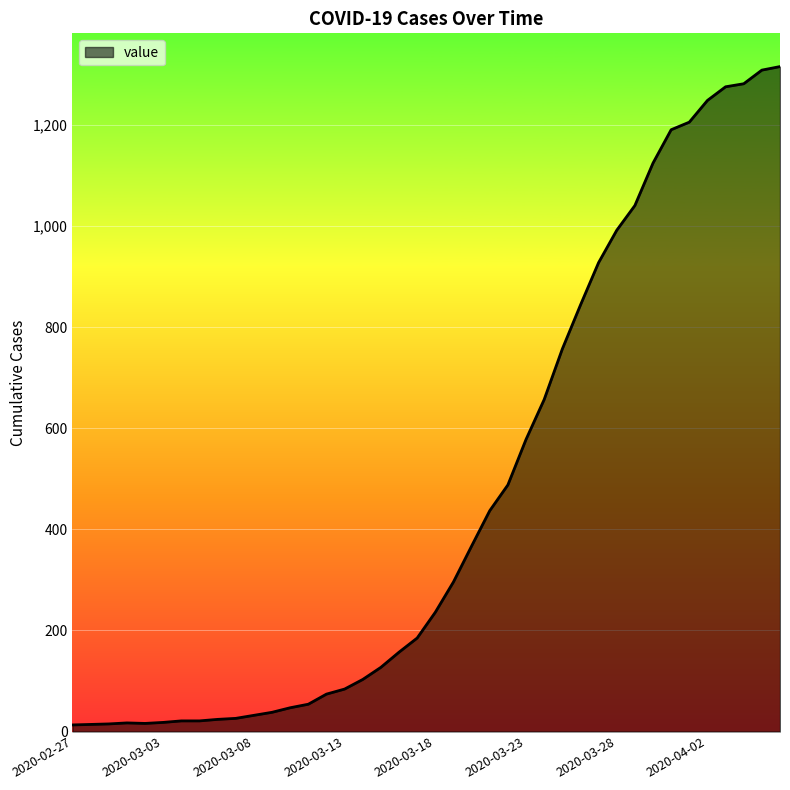

What is the difference between the maximum and minimum values?

1303